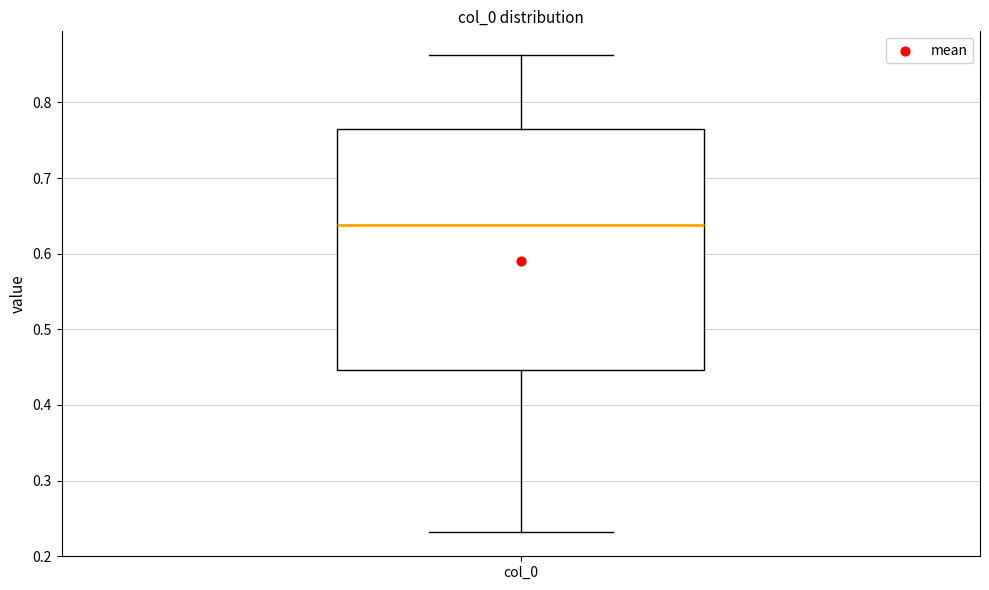

Transcribe this box plot: give where the median line is, the range the box spans, and where the two whiskers end, as read against the y-axis. The values are not printed on the chart, so give them approximately, as read against the axis.

median 0.64, box 0.45 to 0.76, whiskers 0.23 to 0.86